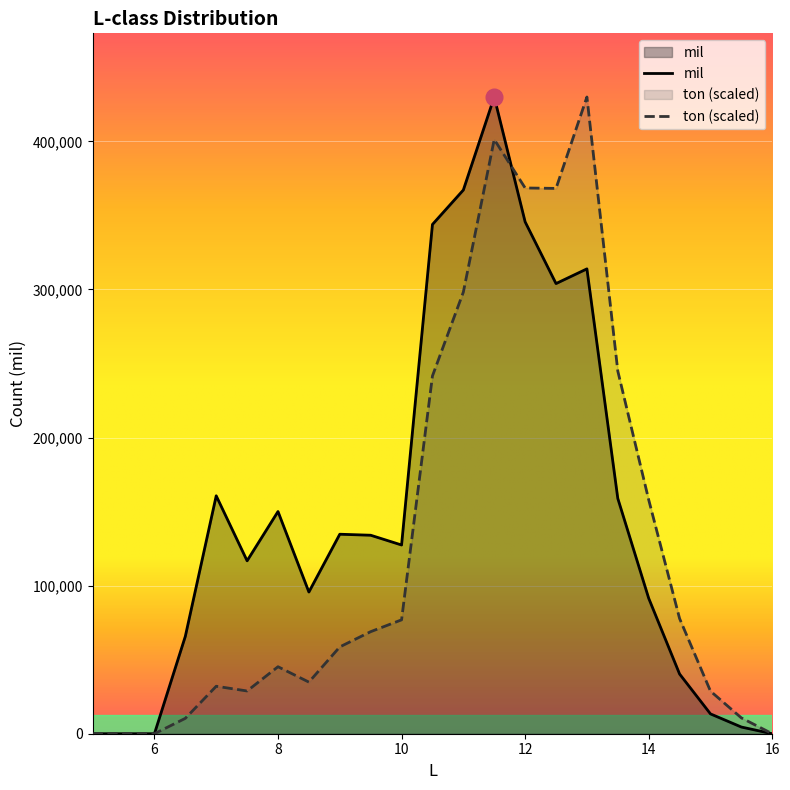

True or false: mil has a value of 0.0 at 5.0.

True